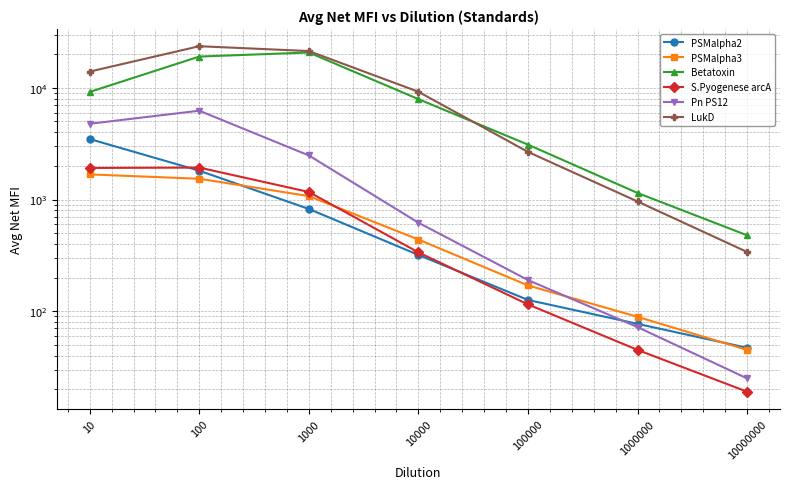

Rank the series by their maximum value, from lowest to highest.

PSMalpha3, S.Pyogenese arcA, PSMalpha2, Pn PS12, Betatoxin, LukD